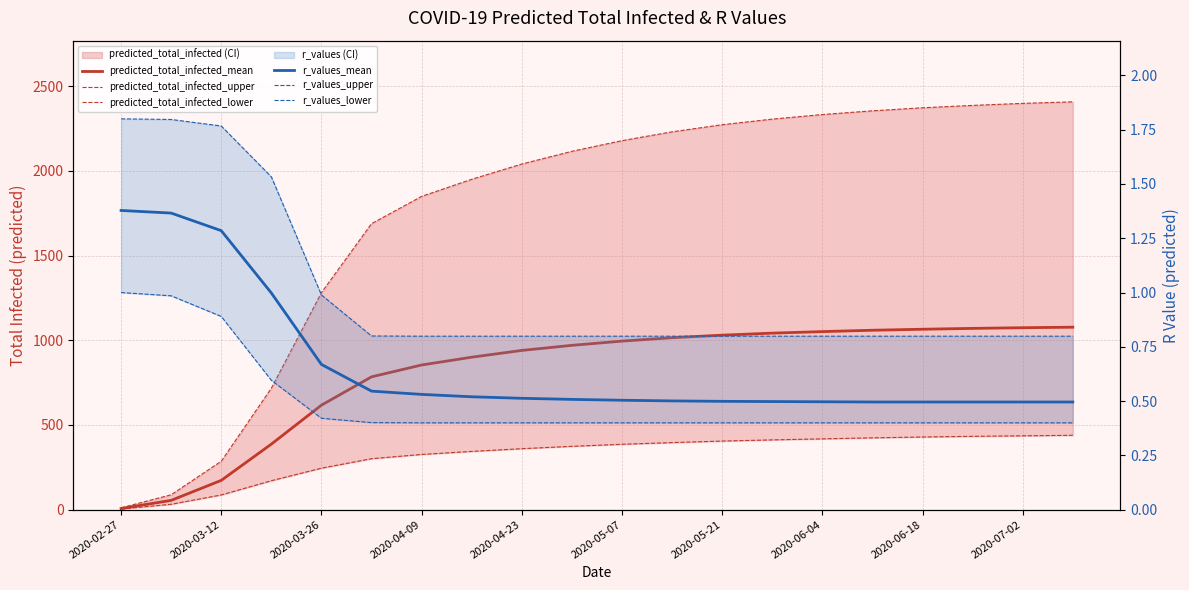

At which category is the sum across all series the highest?

19